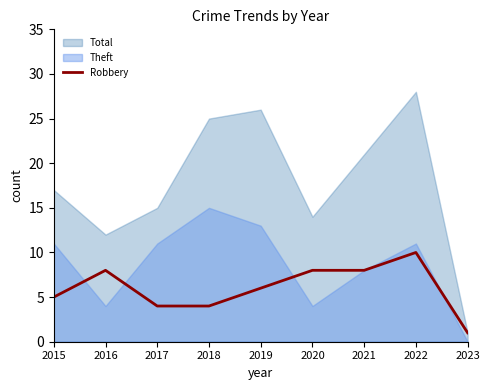

Is it true that Robbery equals 6 at 2019?

True